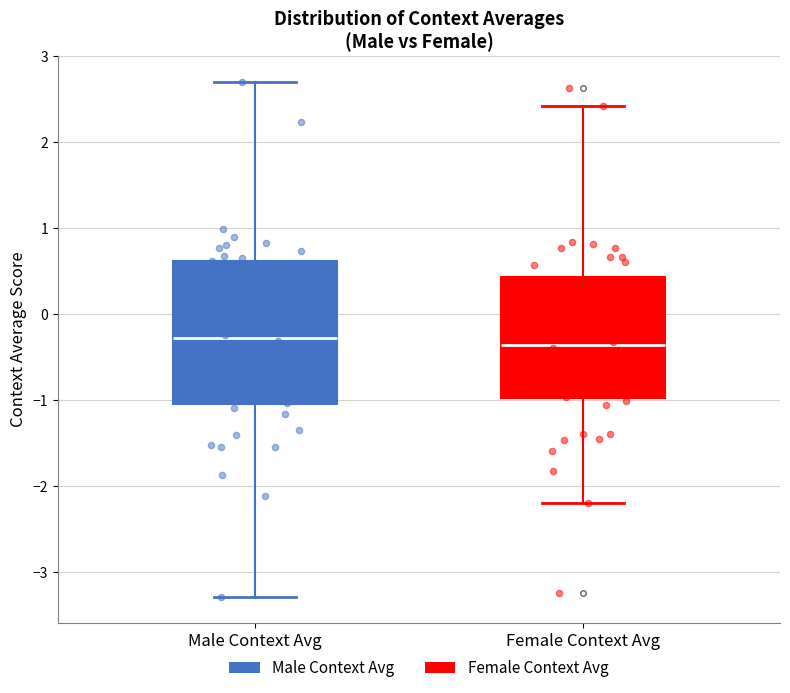

Comparing the boxes themselves (not the whiskers), which one is the tallest?

Male Context Avg